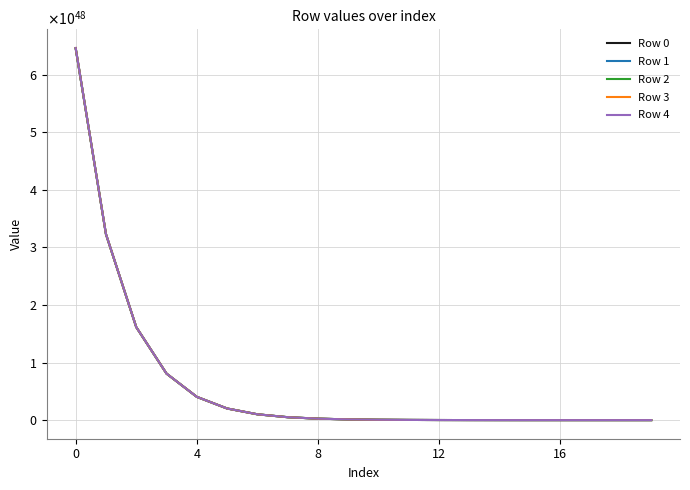

True or false: Row 3 and Row 1 cross at least once.

False